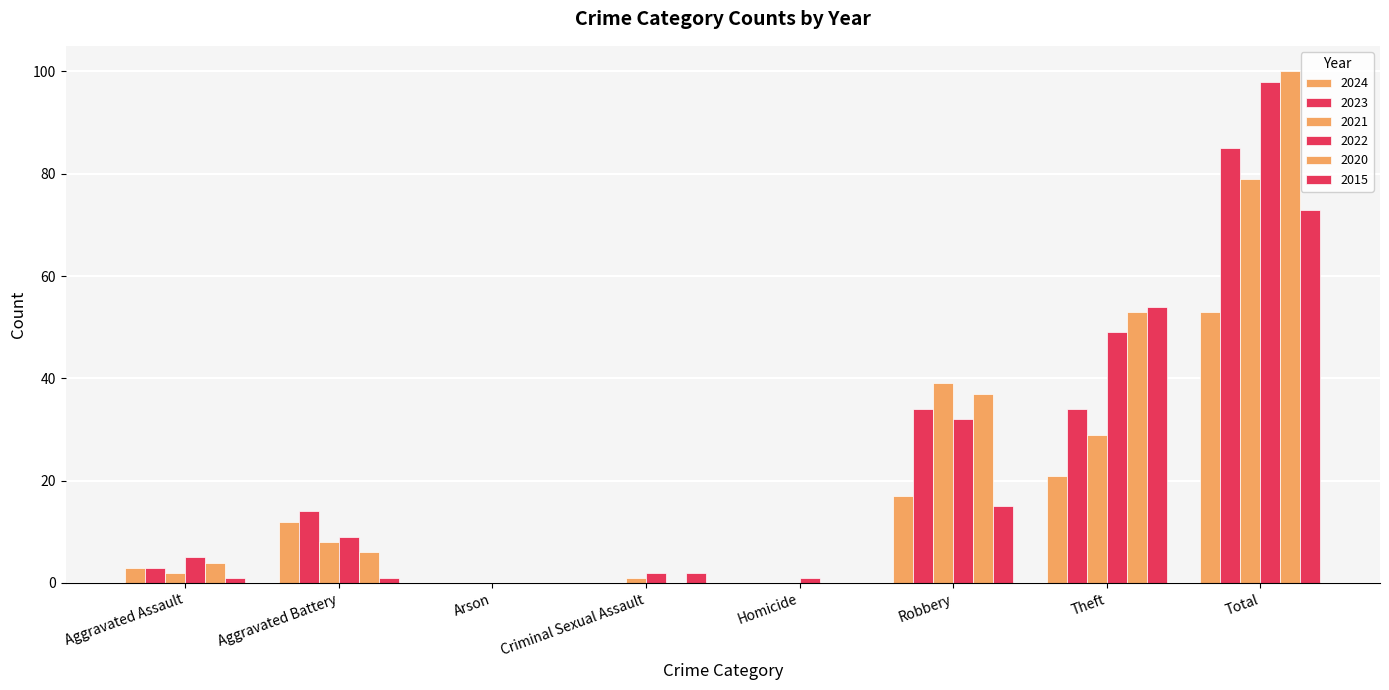

How many data points does each series have?

8